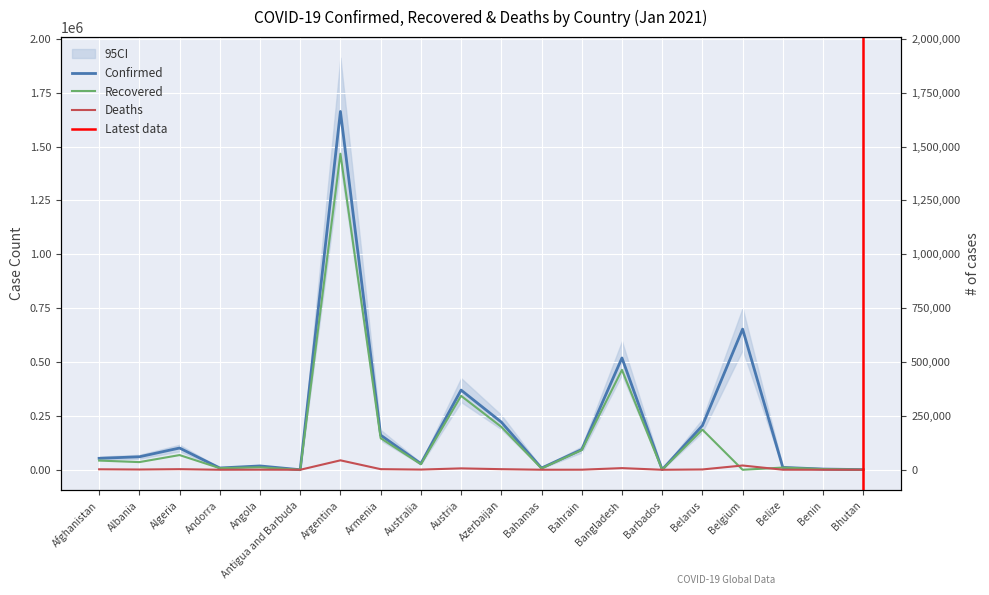

At which category is the sum across all series the highest?

Argentina